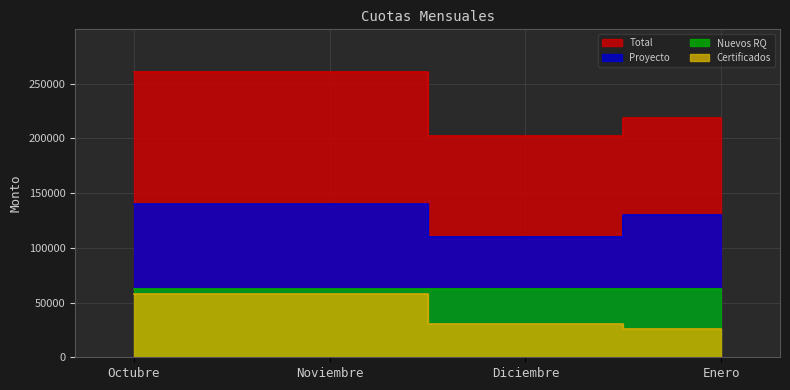

What is the average value of the Proyecto series?

130000